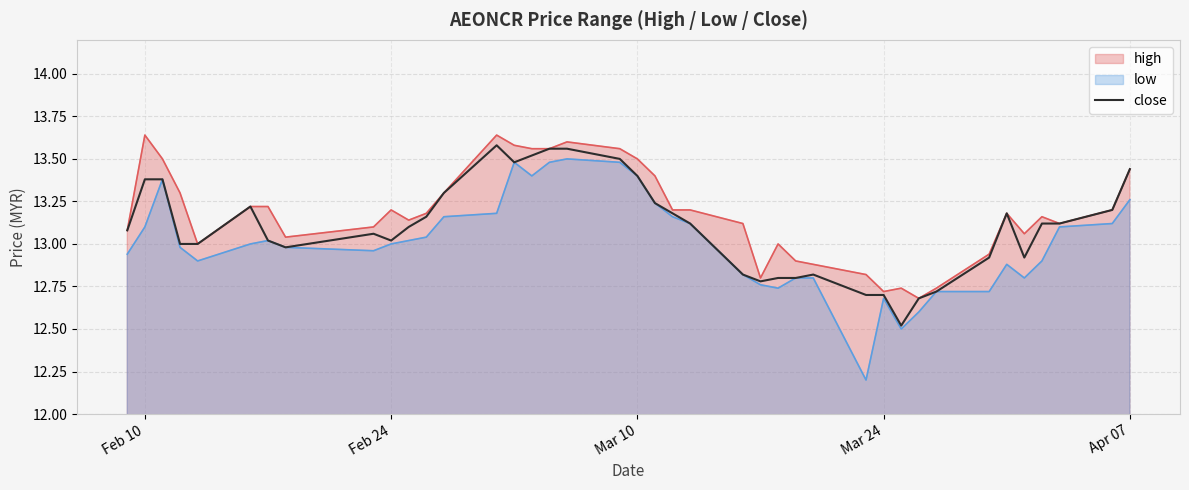

How many series are shown in this chart?

3